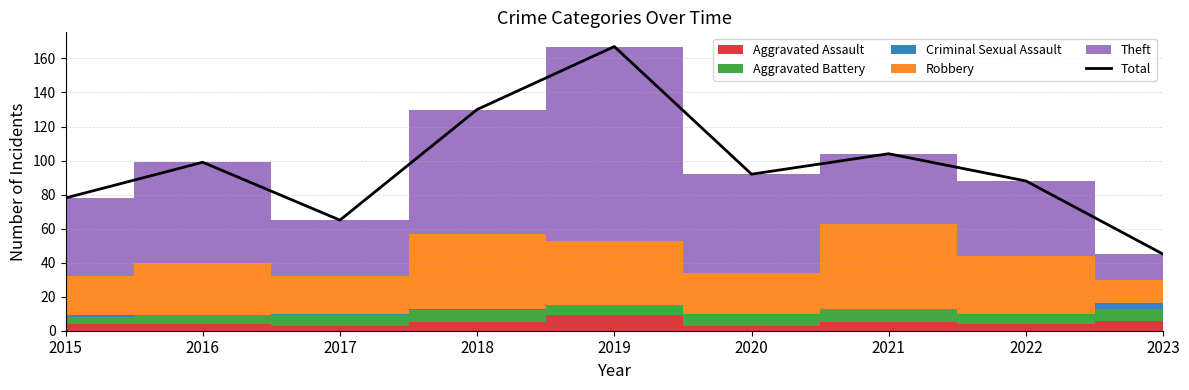

How many data points are less than 92?

4